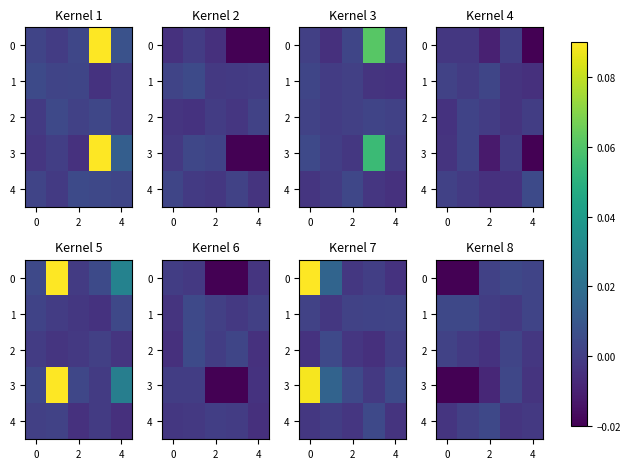

How many values in 3 are above zero?

1